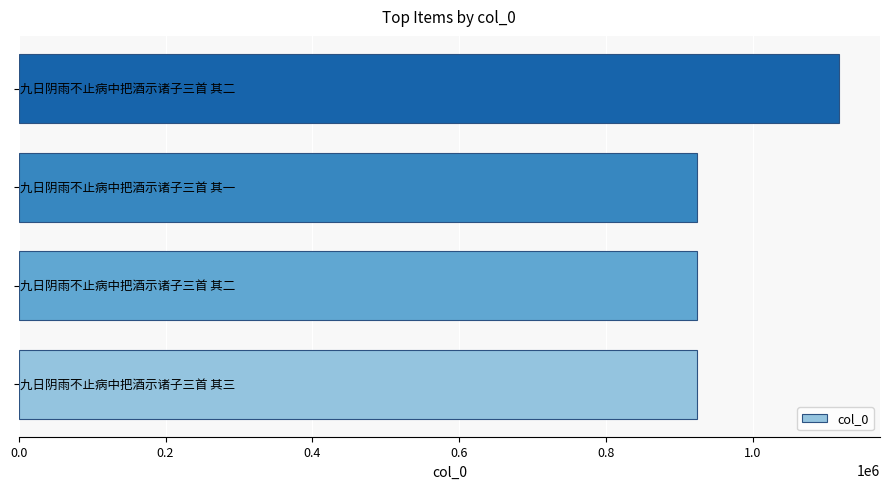

Does the chart contain any negative values?

No